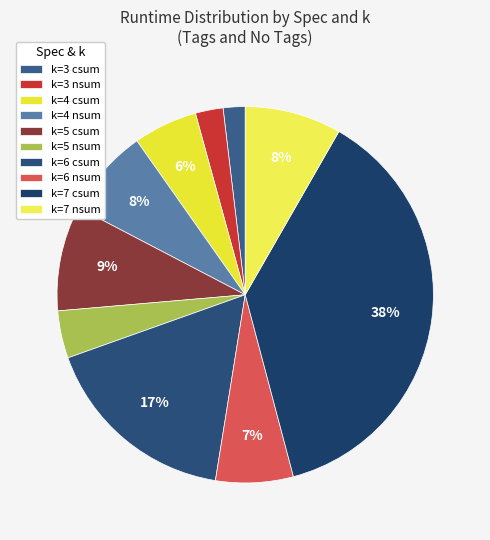

Is there a majority slice in this chart?

No